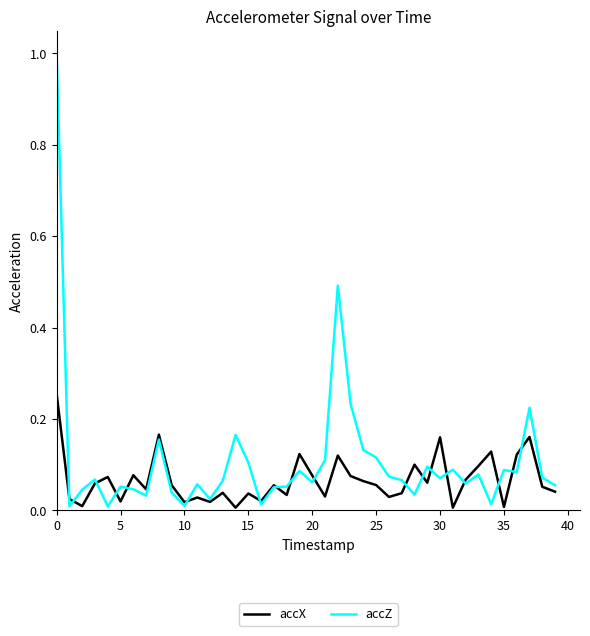

What is the maximum value for accZ?

1.0